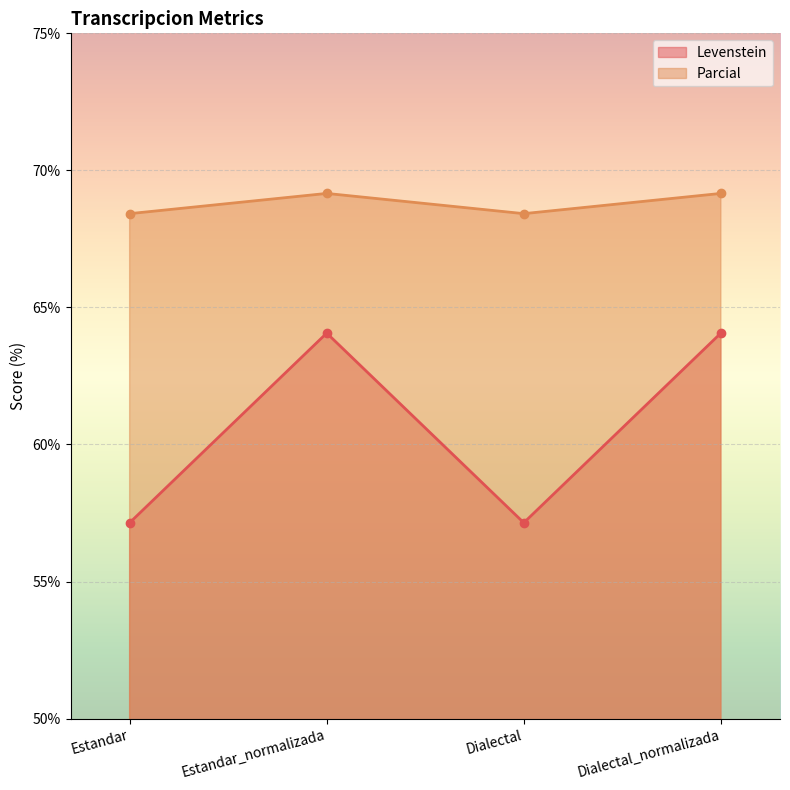

Rank the series by their average value, from highest to lowest.

Parcial, Levenstein